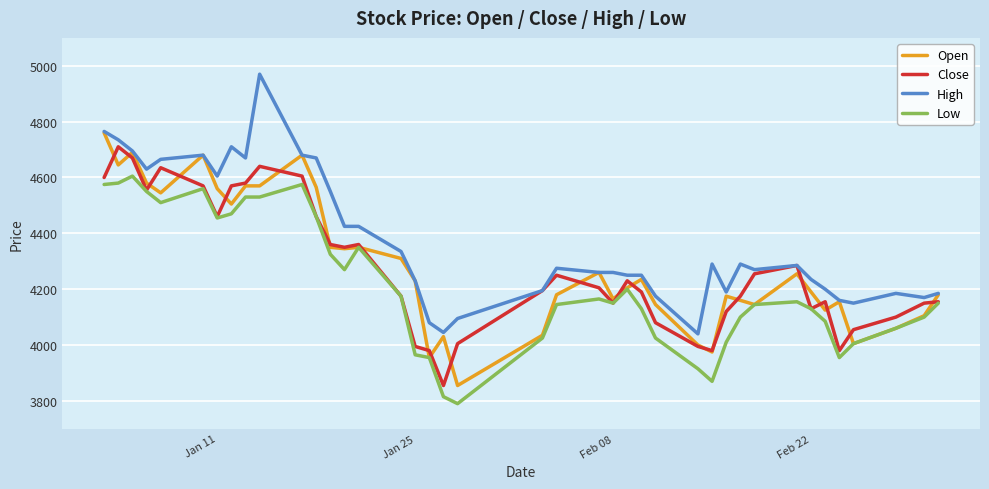

What is the sum of all Low values?

168565